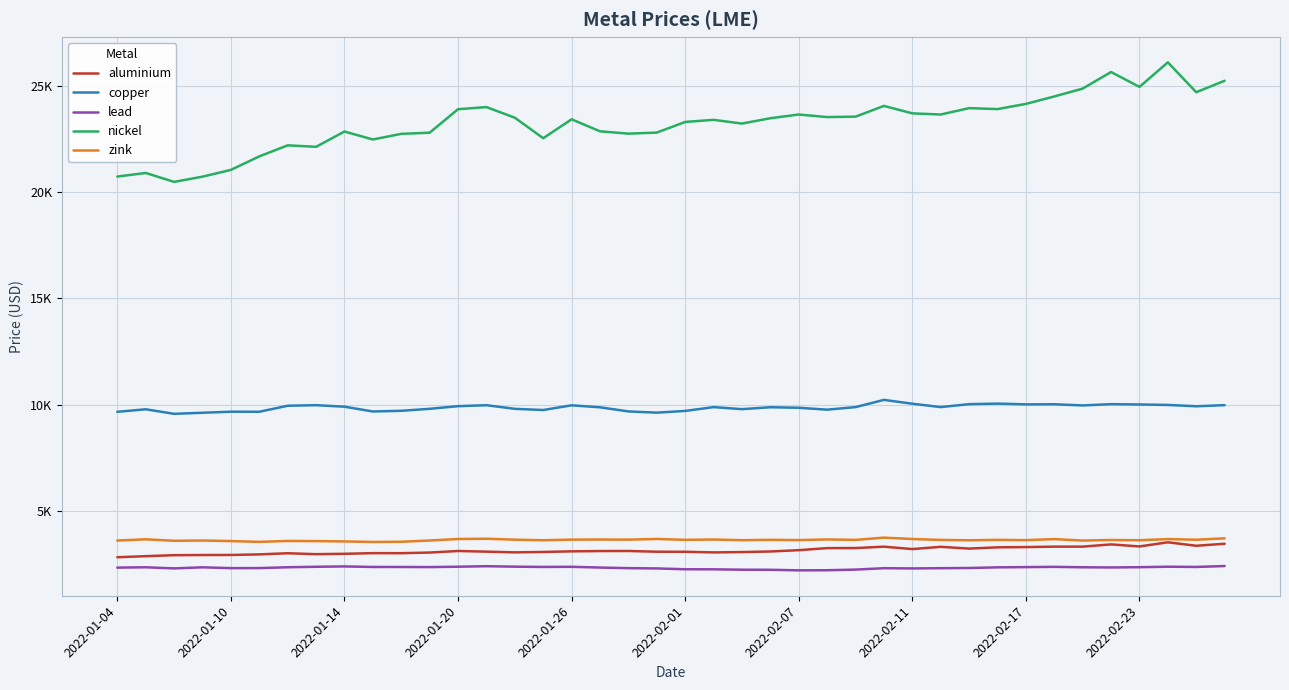

What is the sum of all aluminium values?

125278.0